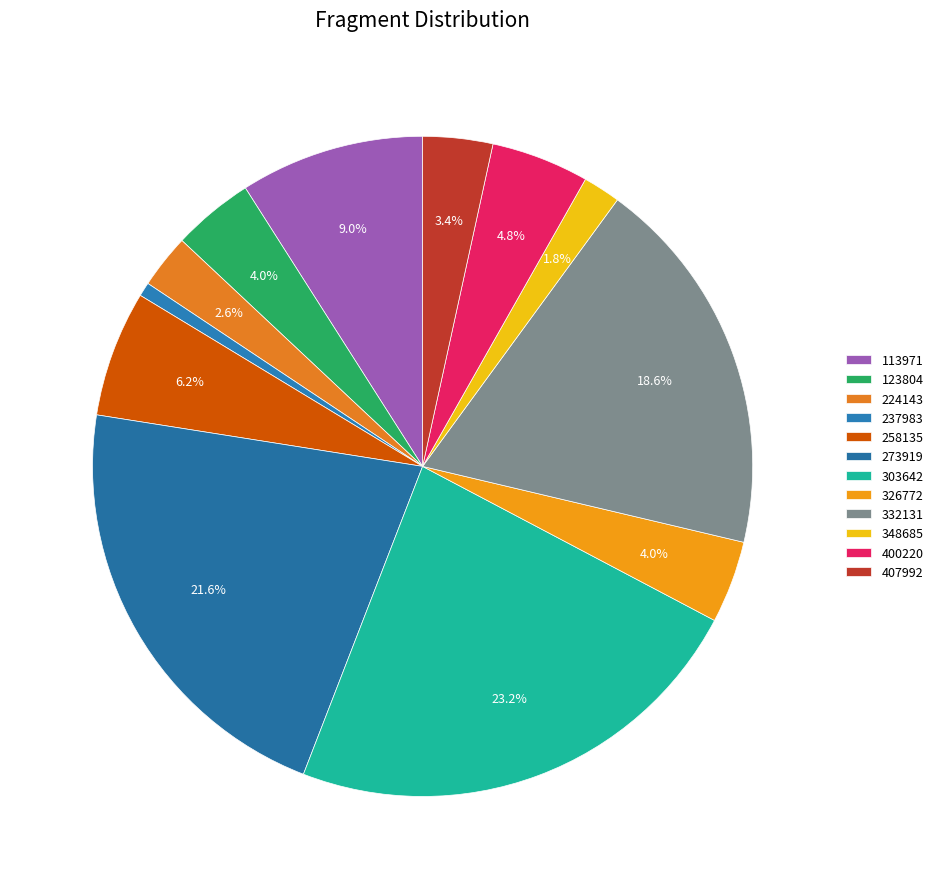

Is there a majority slice in this chart?

No